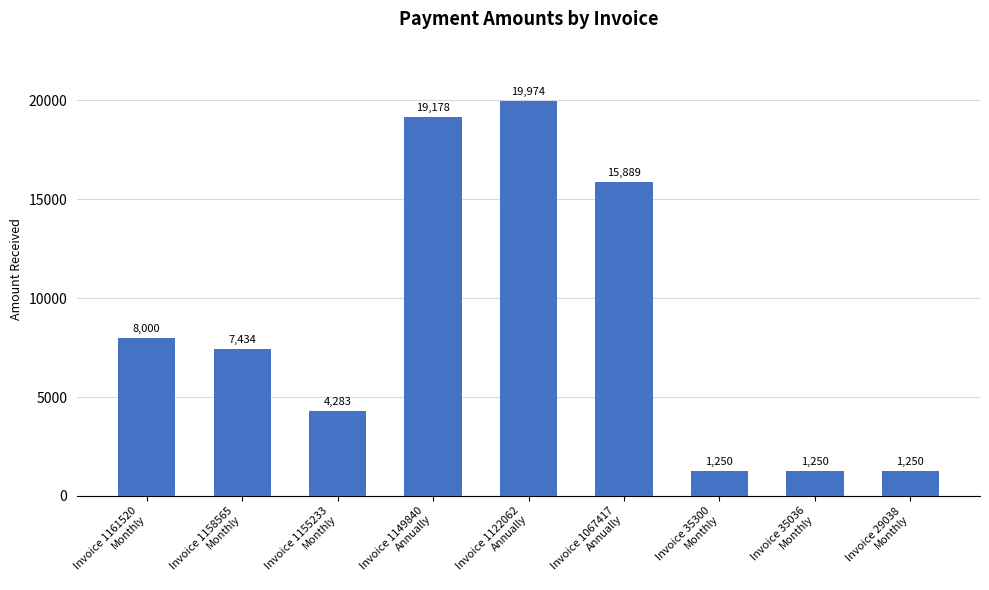

What is the difference between the second highest and second lowest values?

17927.6